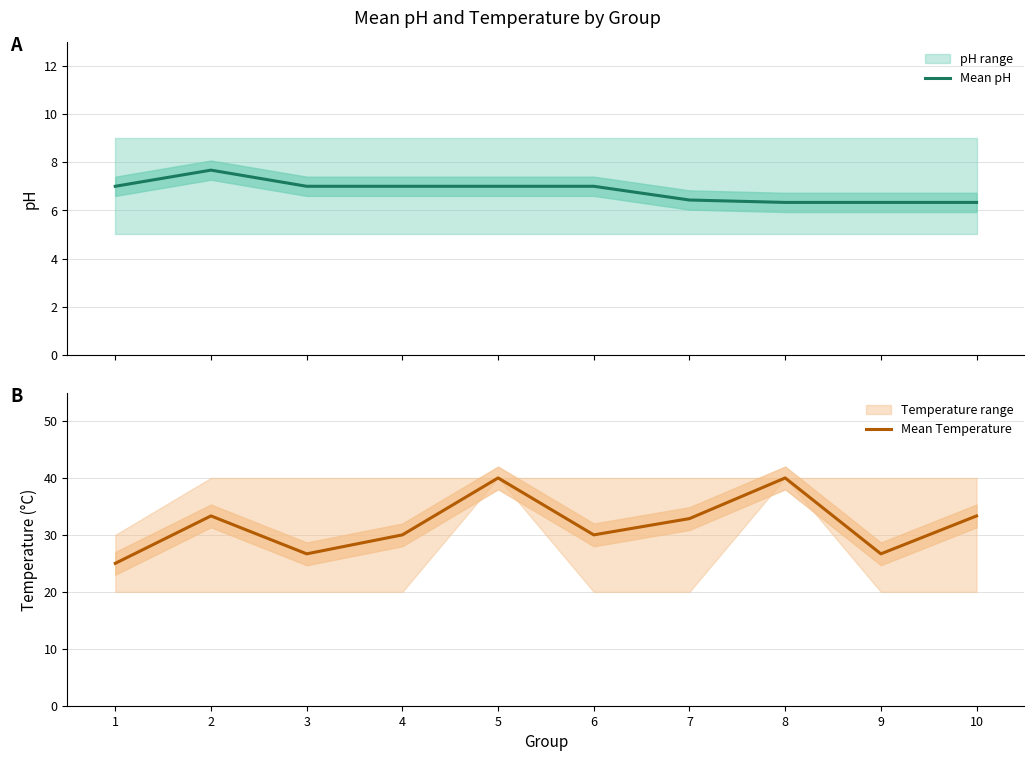

True or false: Mean pH and Mean Temperature intersect in this chart.

False